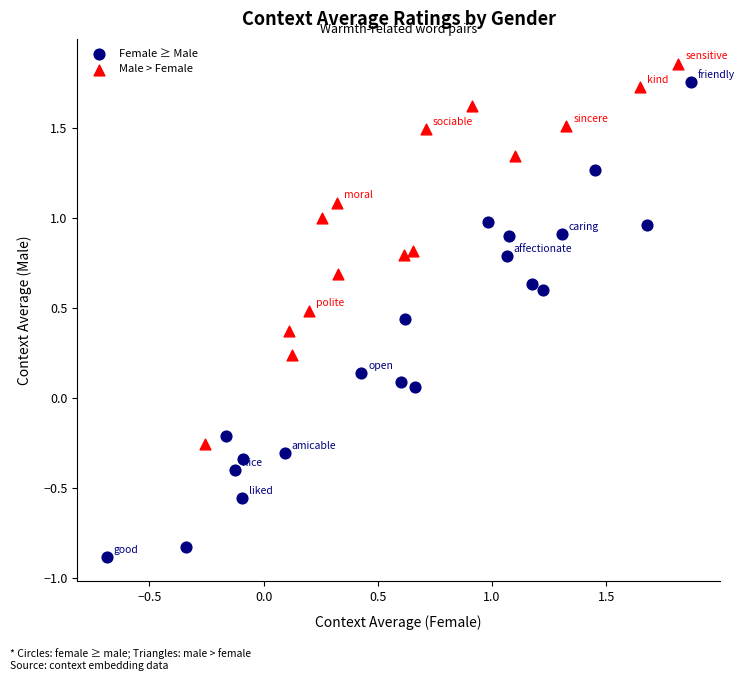

Which series has the largest Y range (max minus min)?

Female ≥ Male